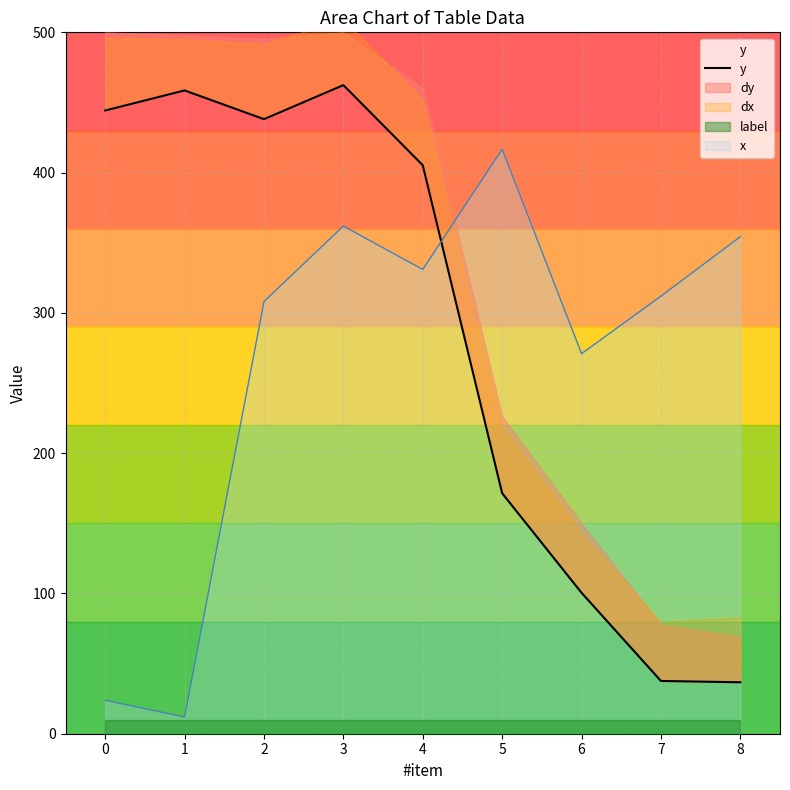

Where is the data nearest to the value 249?

5